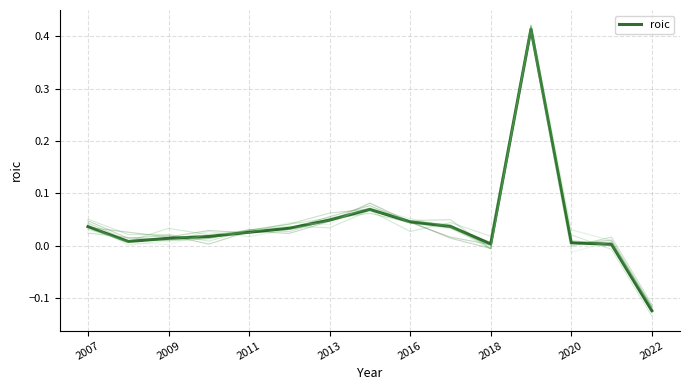

The value at 2011 is 0.0. True or false?

False